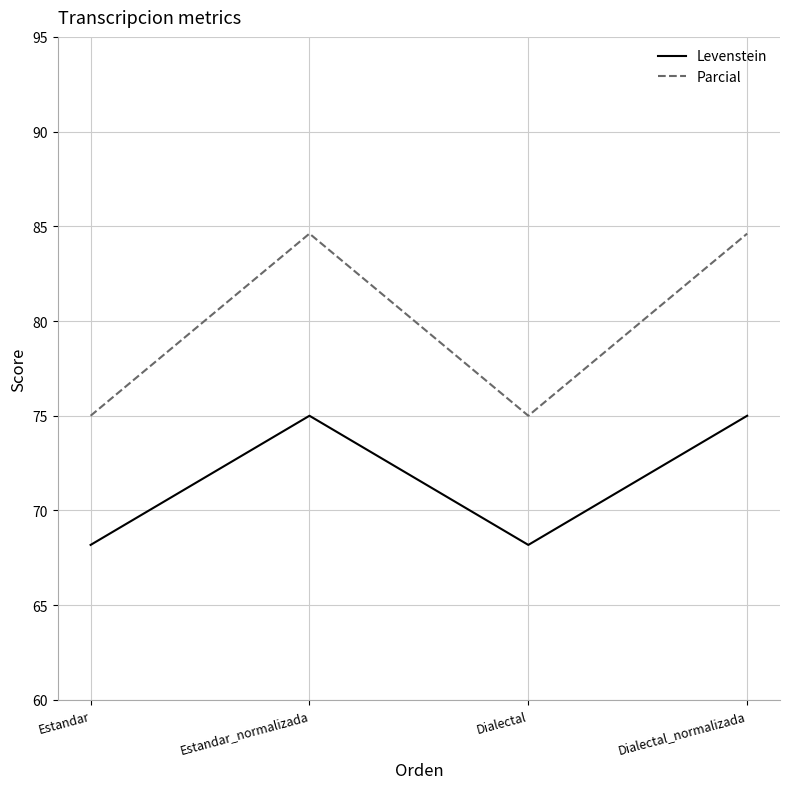

Between Estandar and Dialectal_normalizada, which series saw the biggest shift?

Parcial